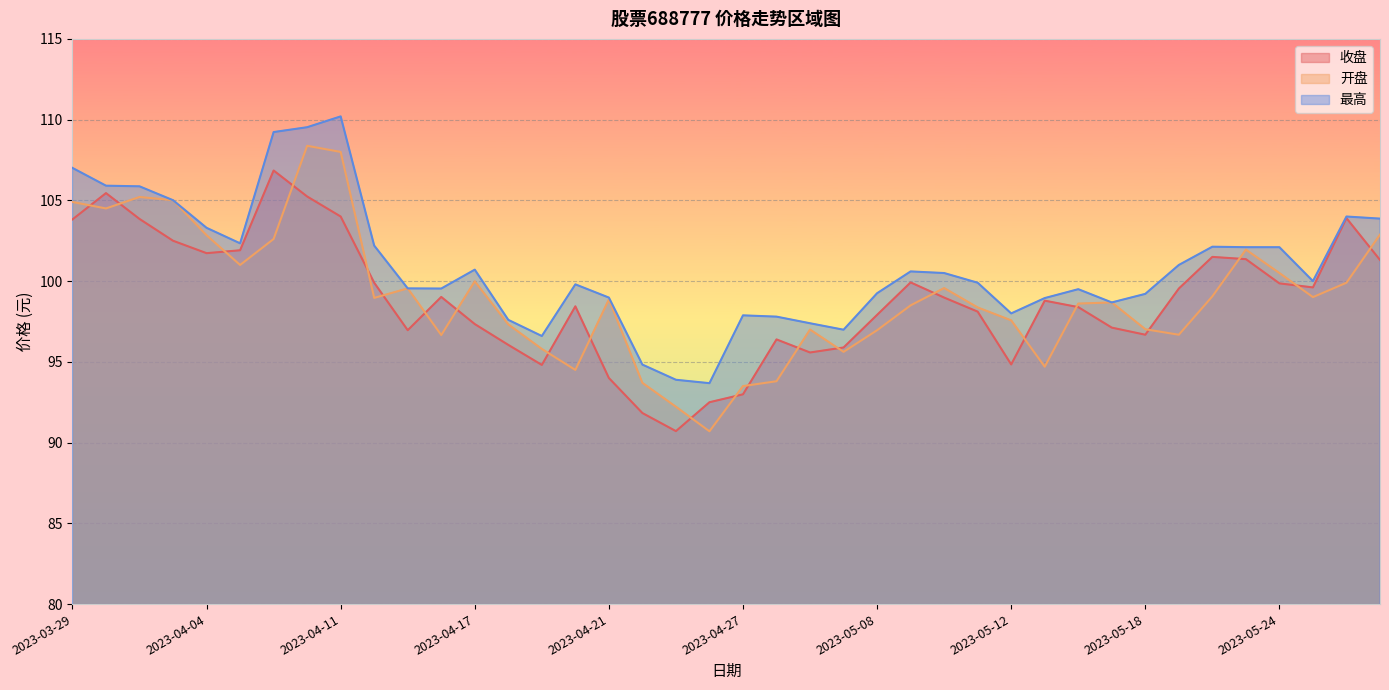

What is the maximum value for 最高?

110.2